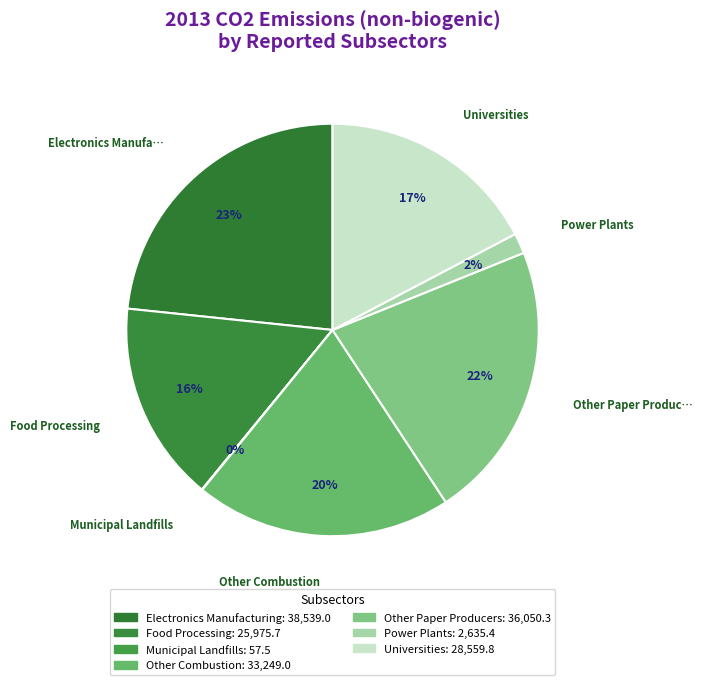

To the nearest percent, what is the average slice percentage?

14%